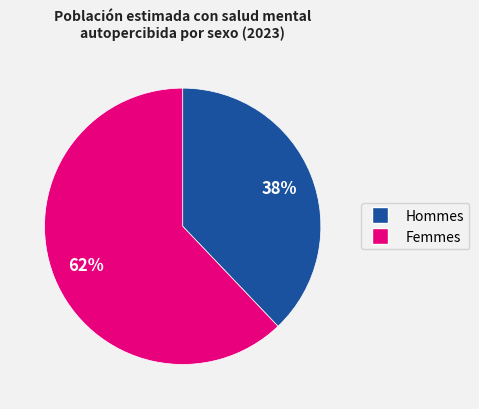

Is it true that Femmes is 62% of the pie?

True